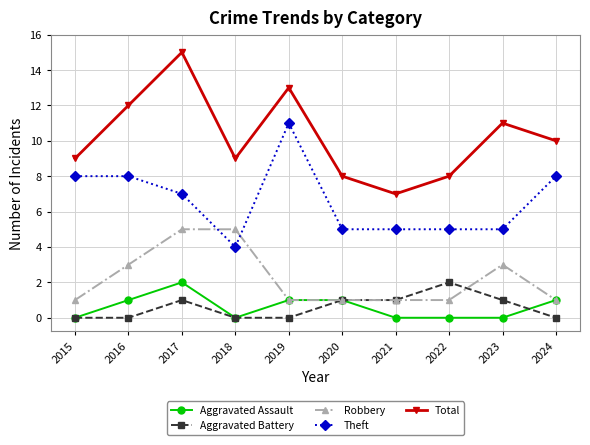

At which category does Aggravated Assault reach its first local peak?

2017